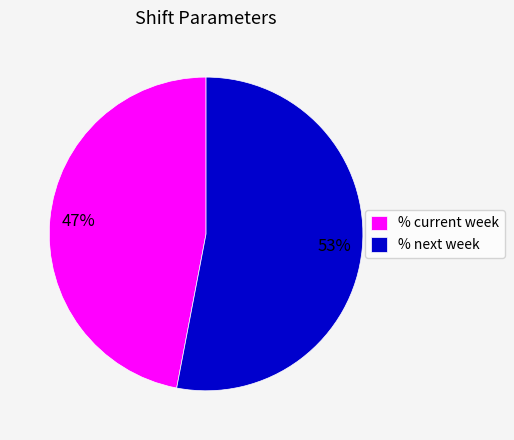

Rank the categories by value from lowest to highest.

% current week, % next week